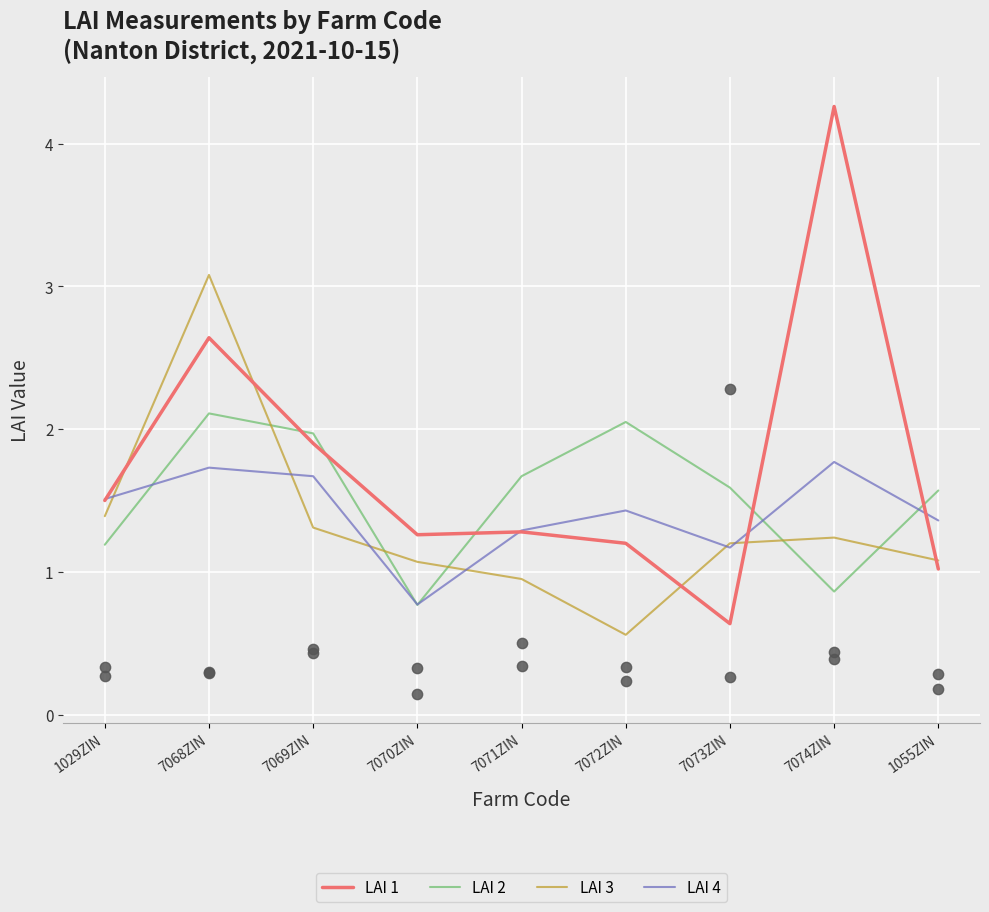

What are all the series names shown in the legend?

LAI 1, LAI 2, LAI 3, LAI 4